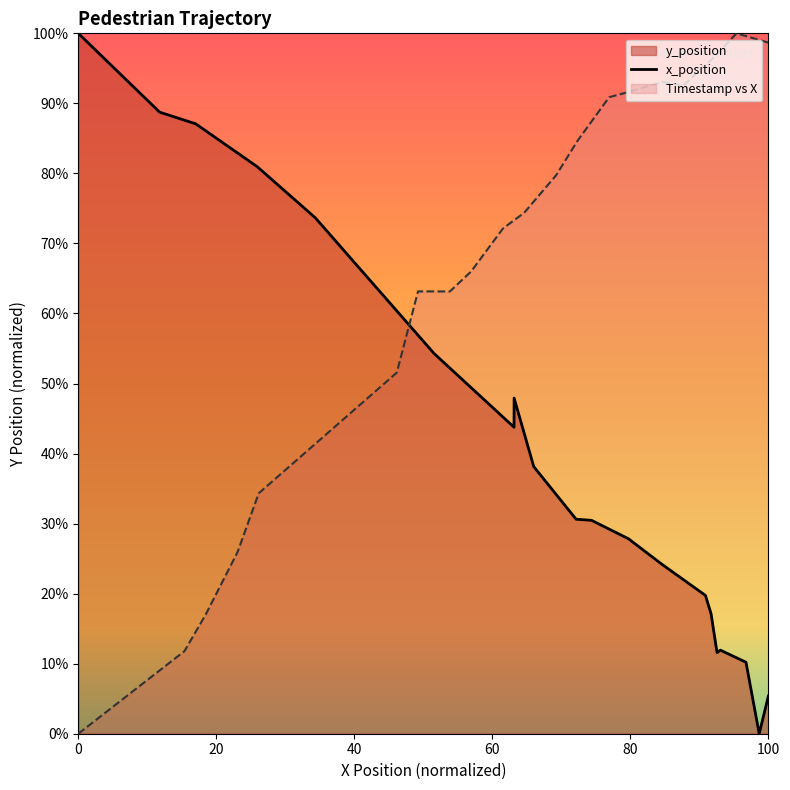

The x_position series shows 5.4 at 100. True or false?

True